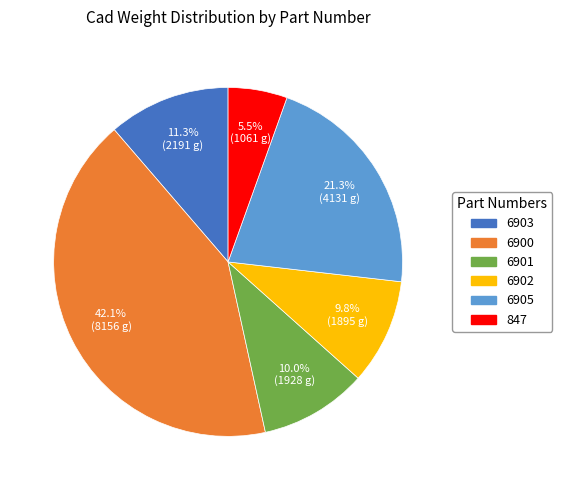

To the nearest percent, what portion does 6900 represent?

42%